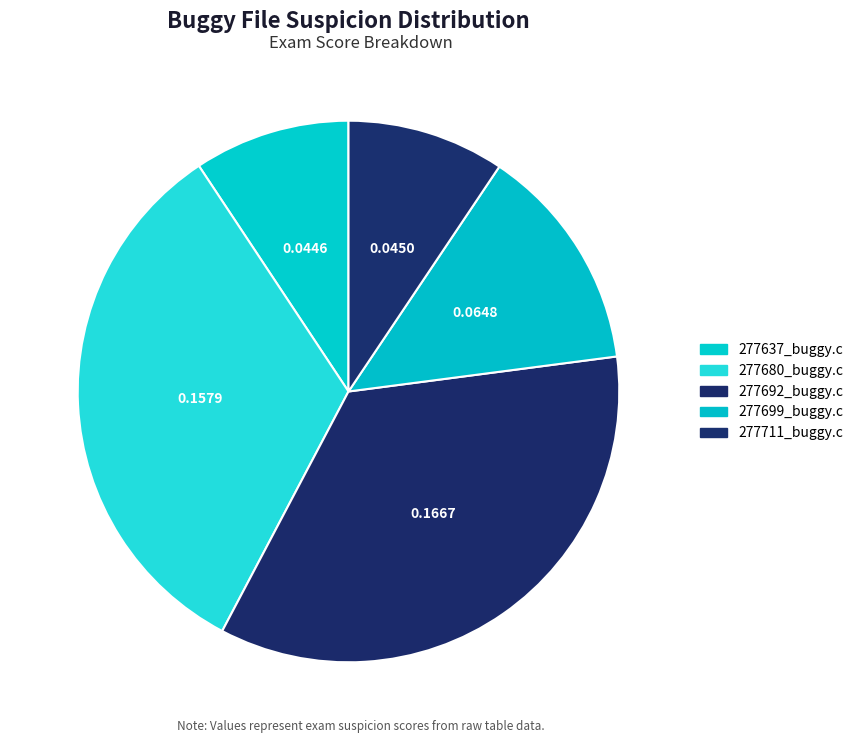

Is there any slice that represents more than half of the pie?

No